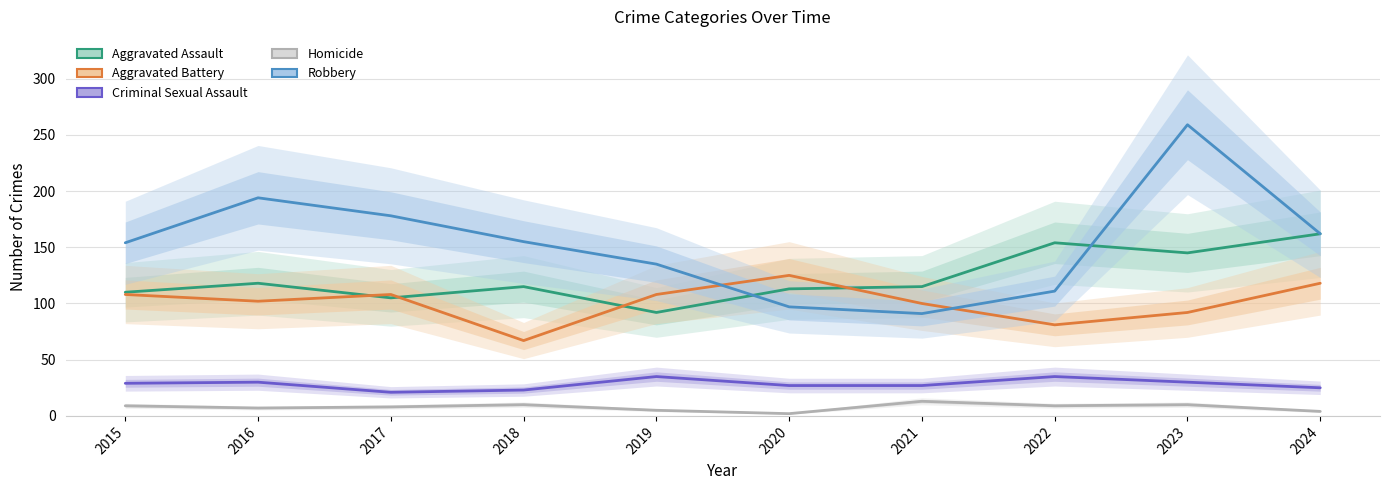

Is it true that Aggravated Assault equals 154 at 2022?

True